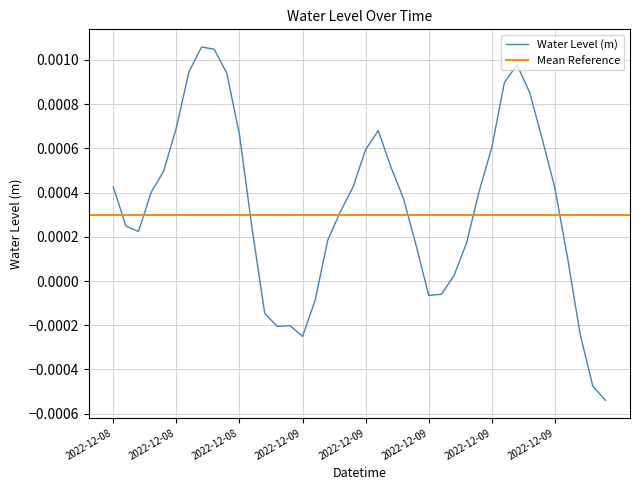

How many values exceed 0?

30